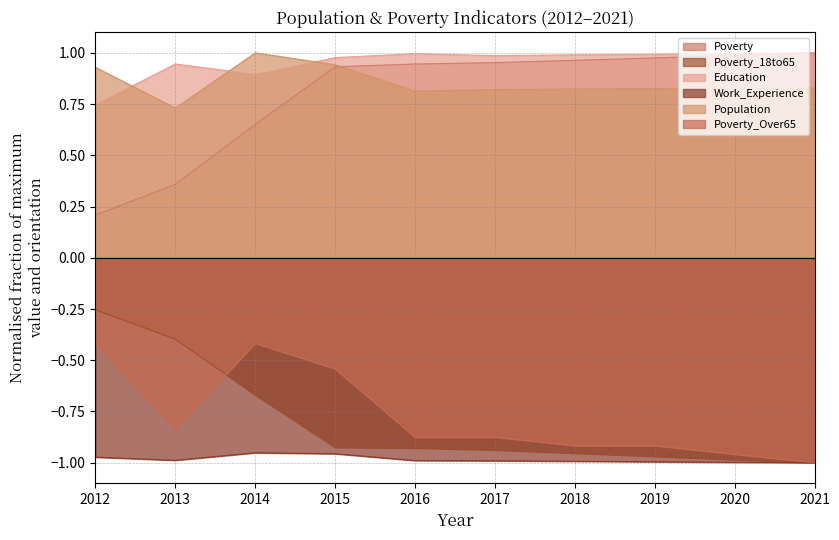

Does the chart have visible grid lines?

Yes